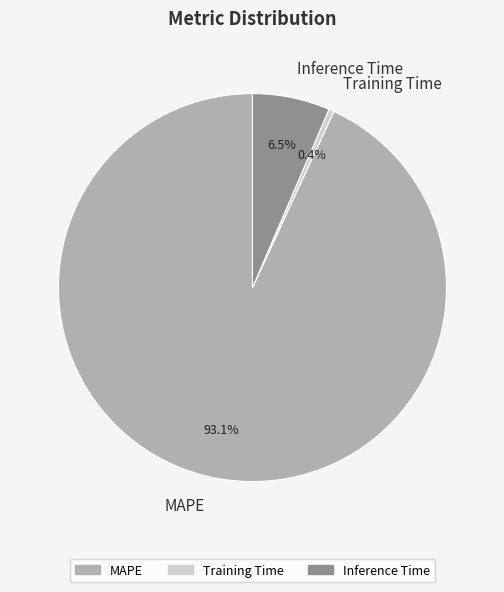

Do Training Time and Inference Time together represent more than half of the pie?

No